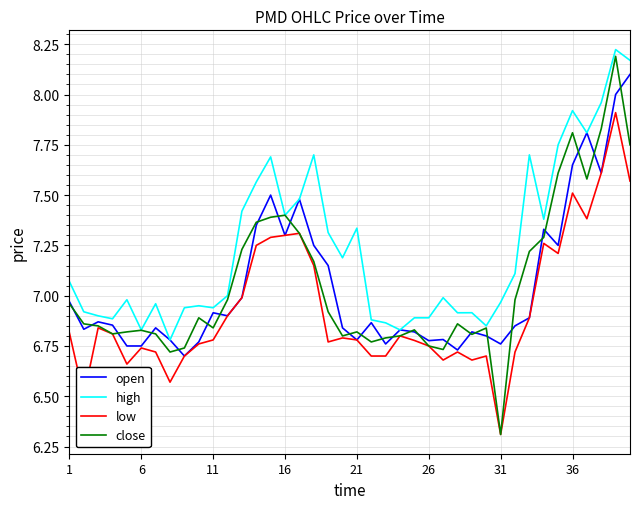

Does the chart have visible grid lines?

Yes